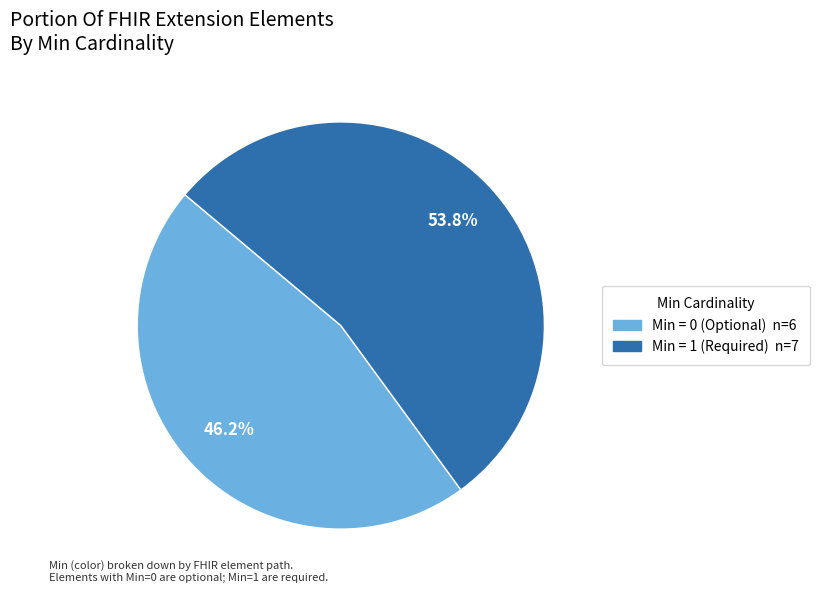

Count the number of slices in the pie.

2